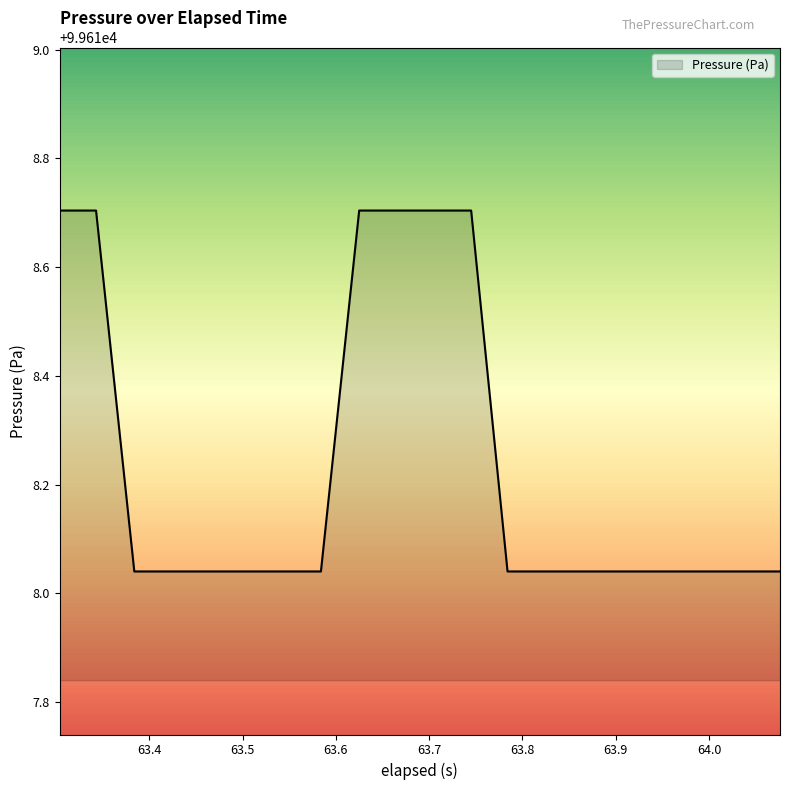

What is the greatest value displayed?

99618.7